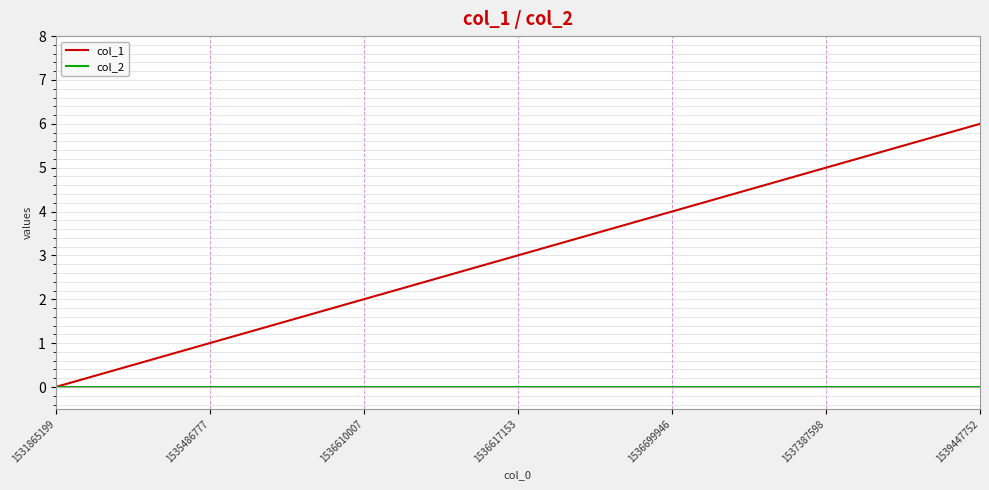

Does the chart display data point markers on the line(s)?

No